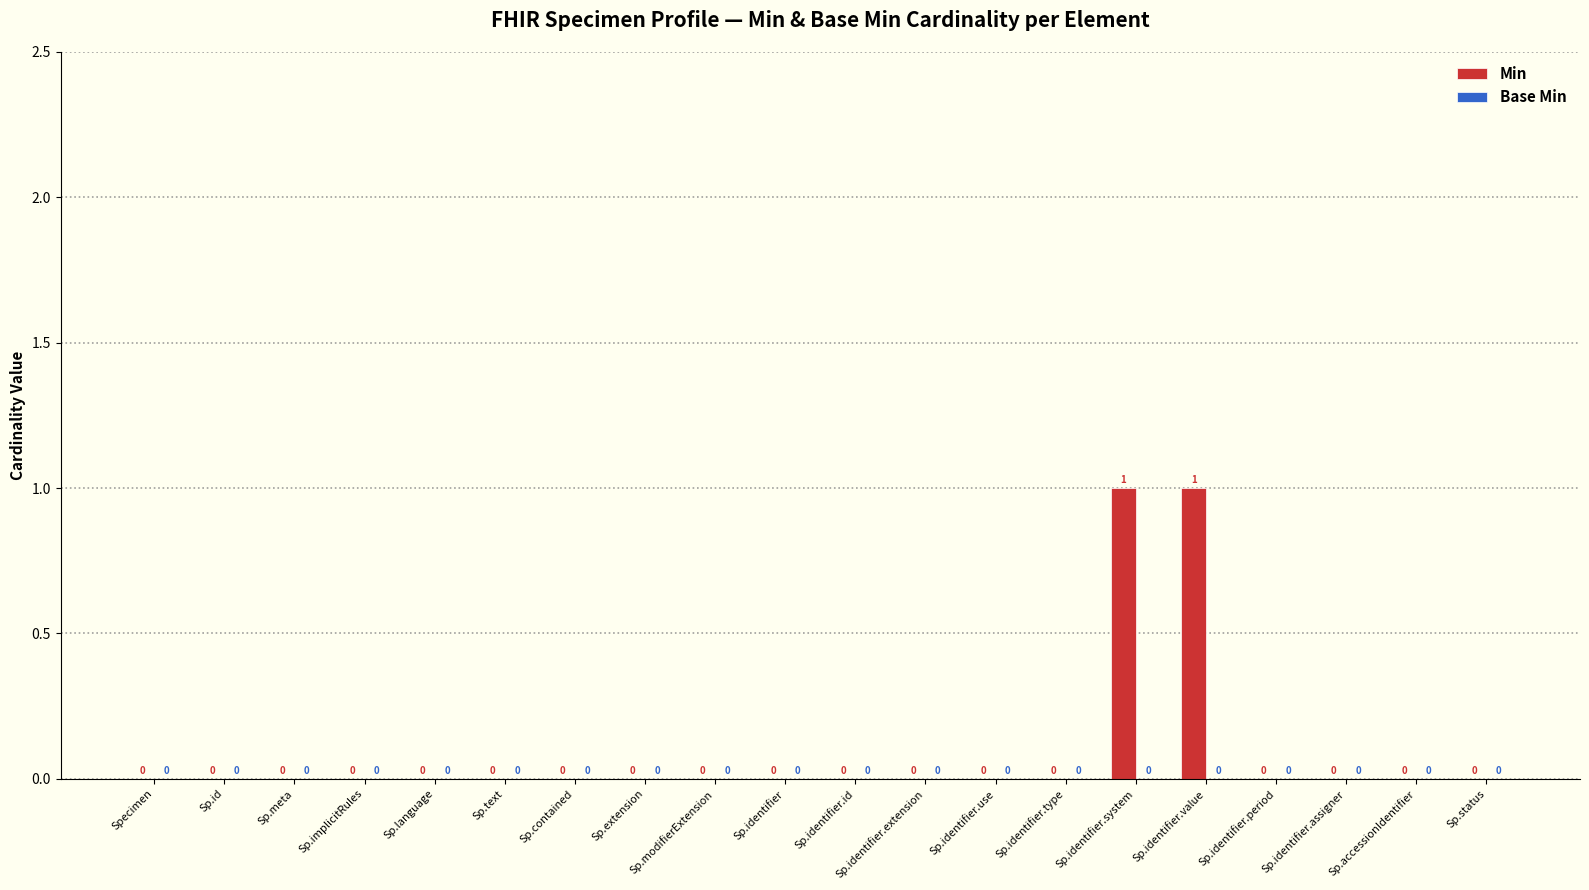

Is it true that the value at Sp.identifier is 0?

True